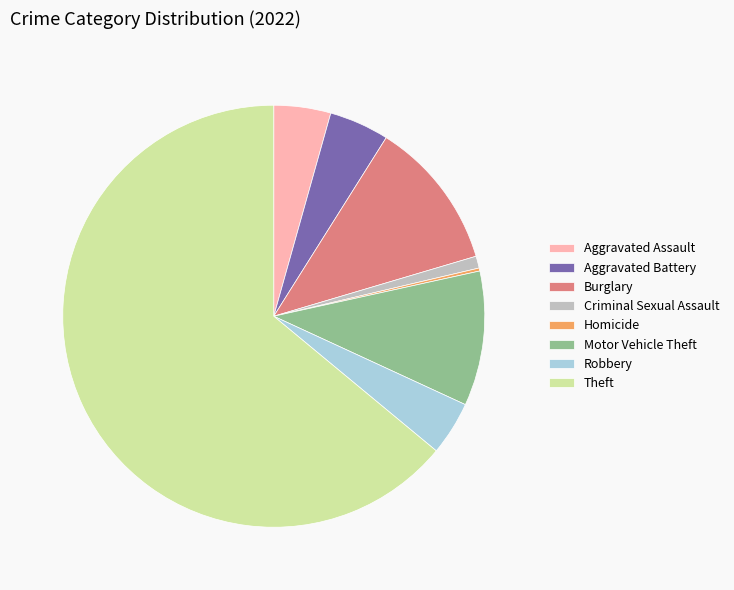

Which category has the biggest portion of the pie?

Theft